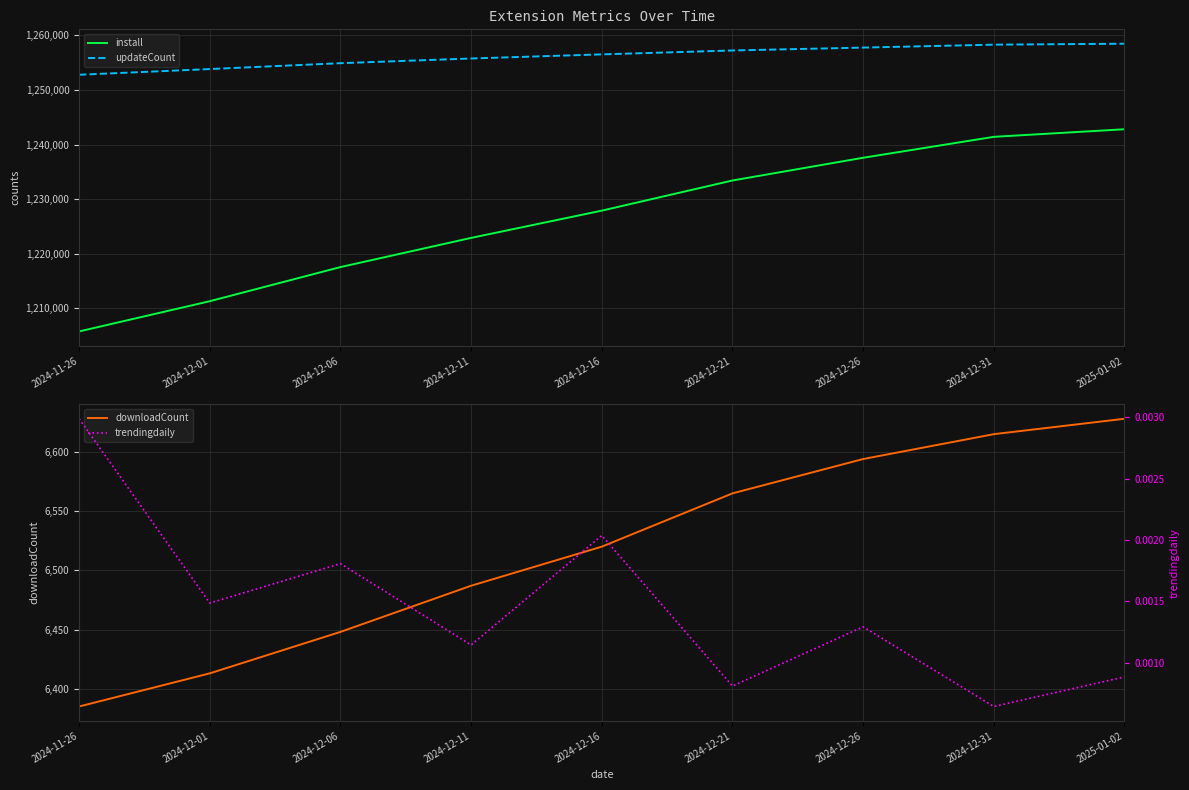

What position from the left is 2025-01-02?

9